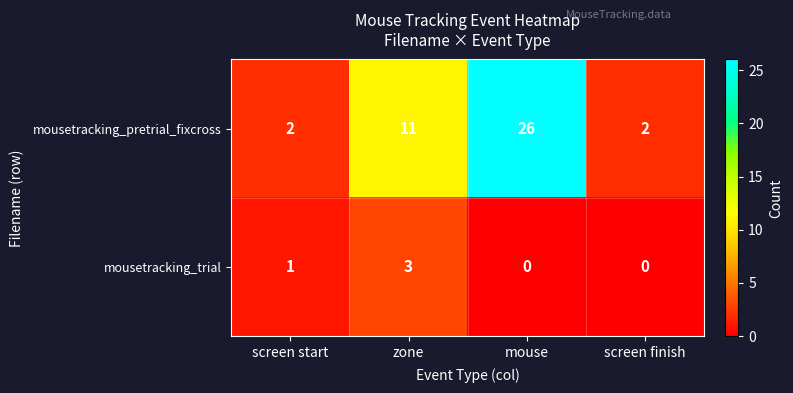

What is the highest value of the mousetracking_pretrial_fixcross series?

26